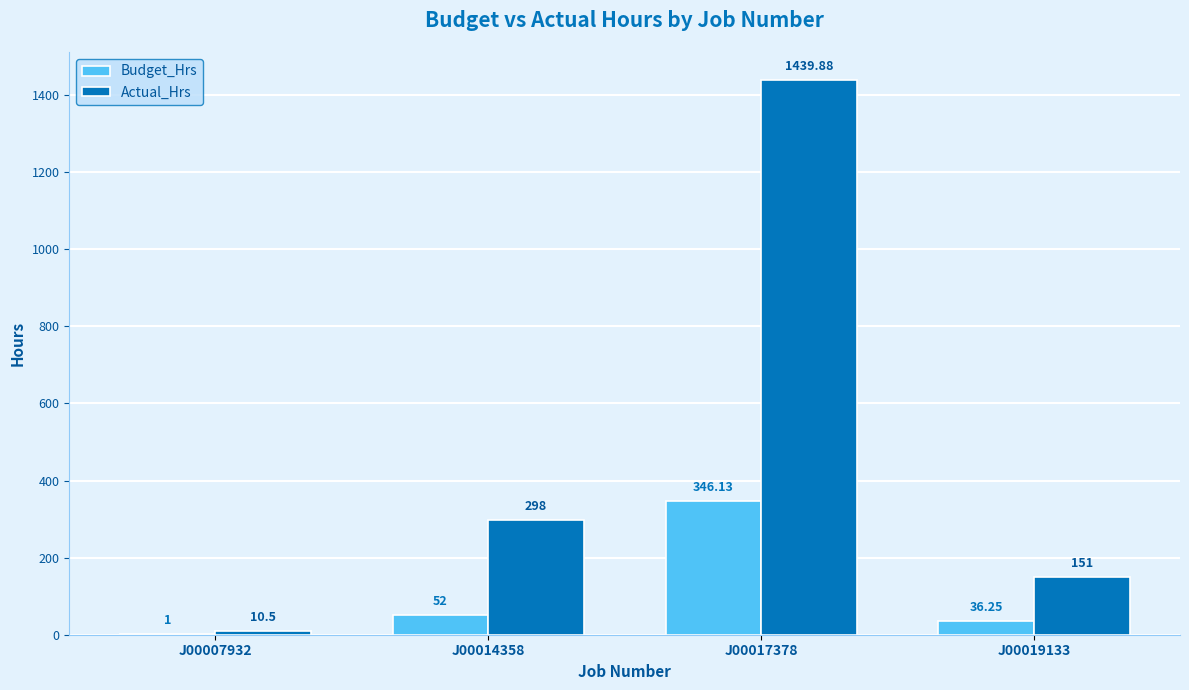

Are the bars grouped side by side (vs. stacked)?

Yes